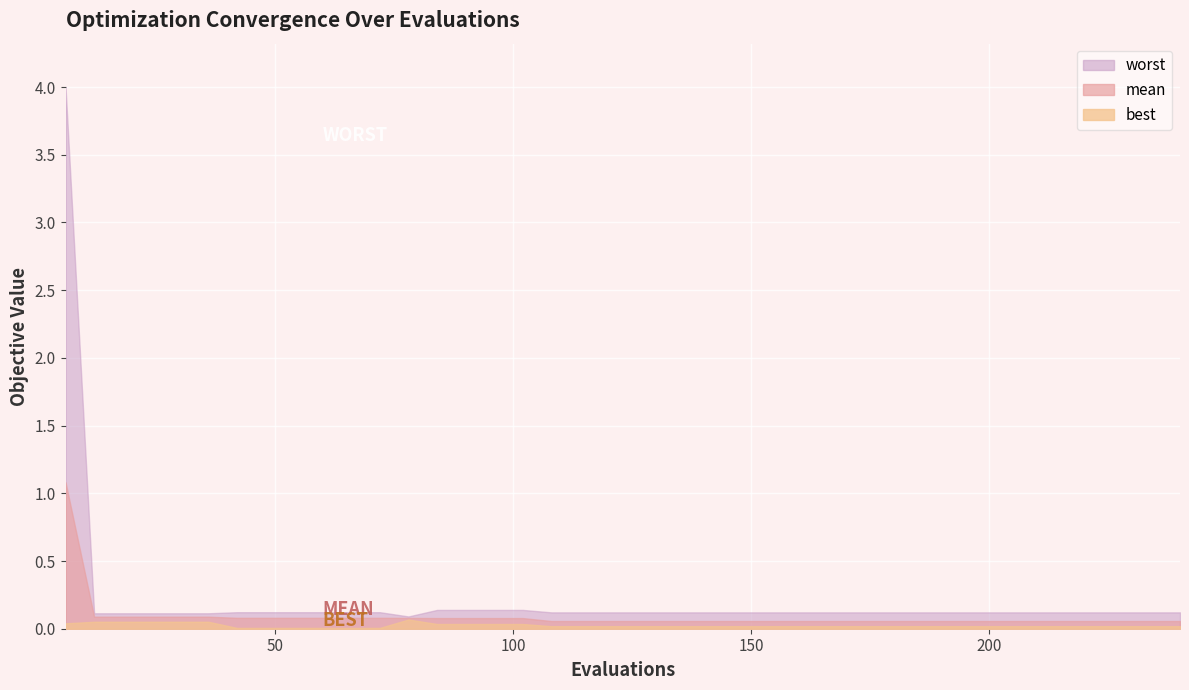

Is the value of best at 15 greater than the value of worst at 6?

No